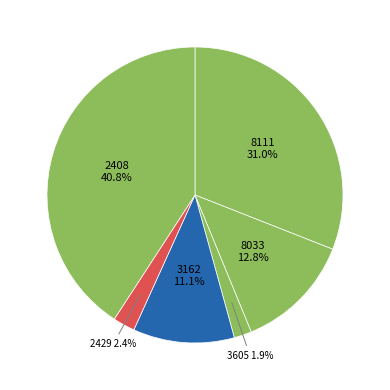

Combined, do 3162 and 2408 account for over 50%?

Yes